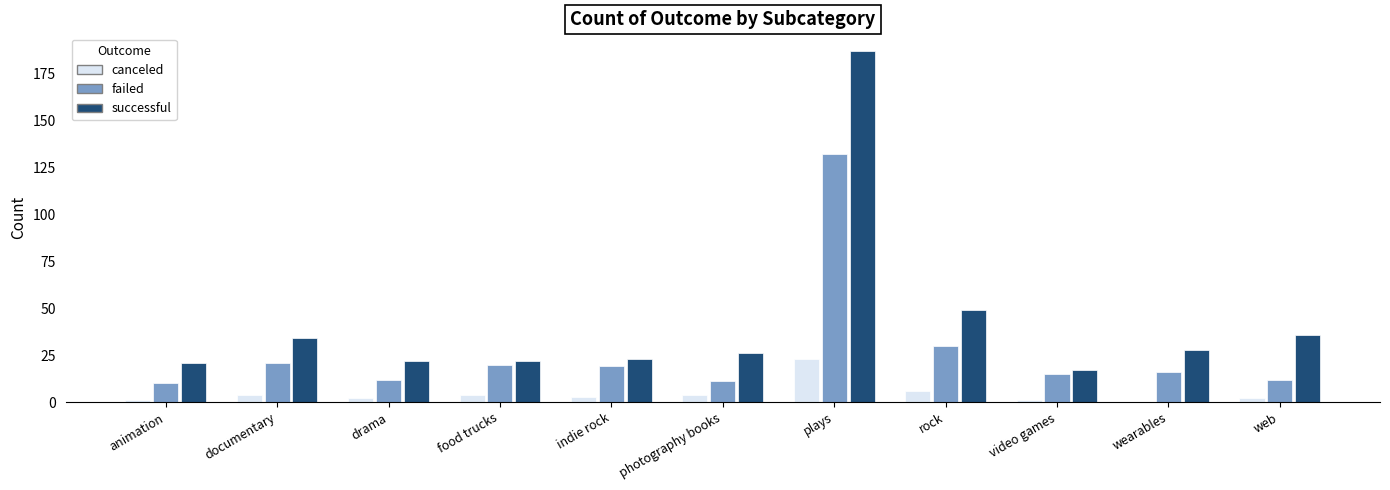

Which series has the largest total across all categories?

successful